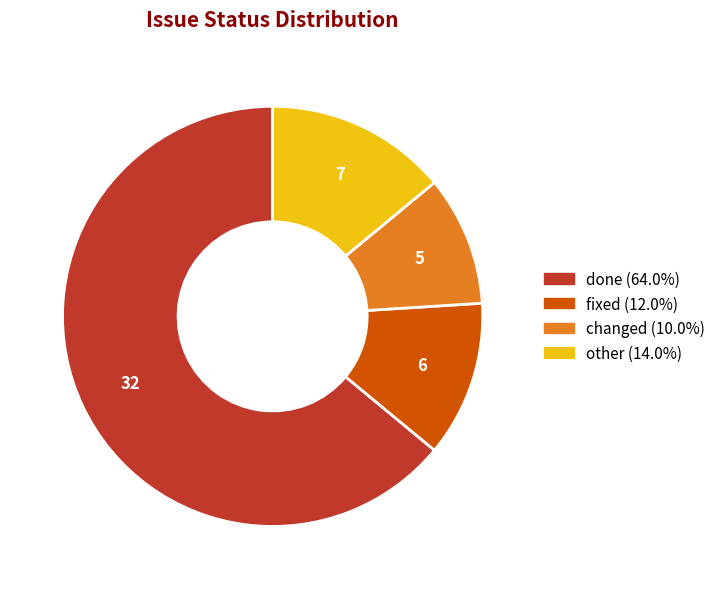

Is done the majority of the pie?

Yes